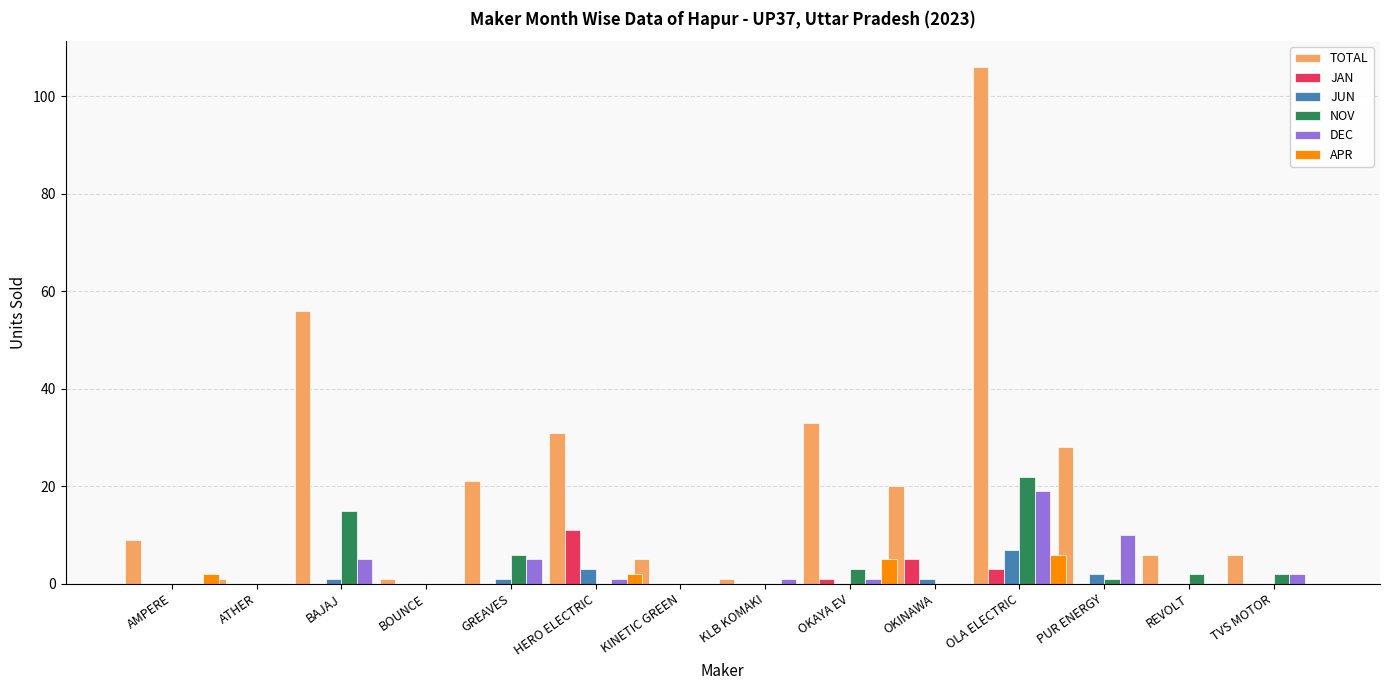

The JAN series shows 0 at REVOLT. True or false?

True